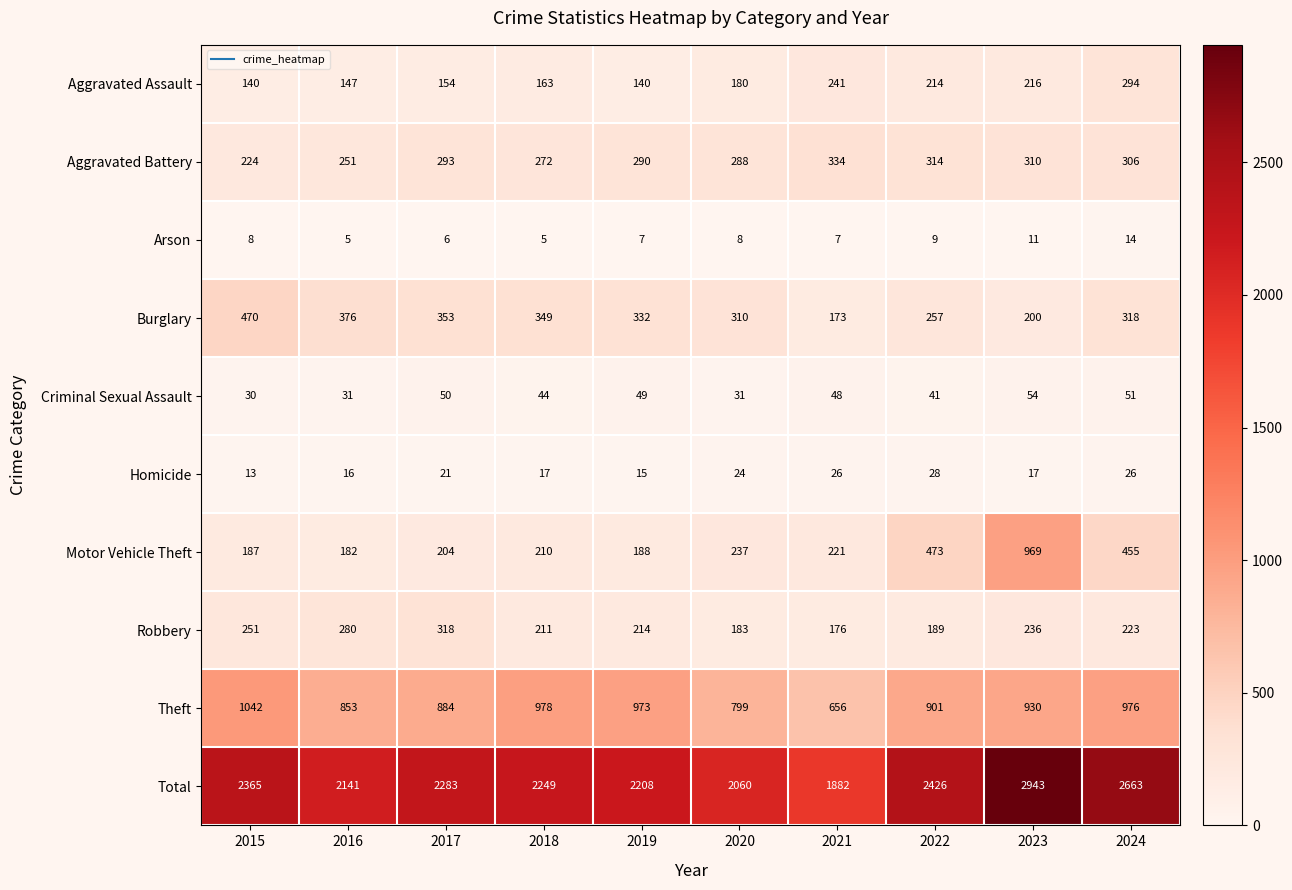

What is the difference between the second highest and second lowest values in the Aggravated Assault series?

101